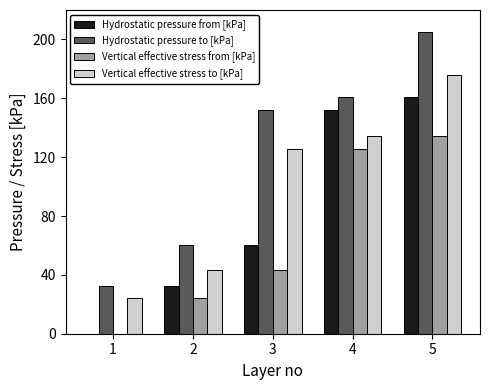

Read the Hydrostatic pressure from [kPa] value at 5.

160.9